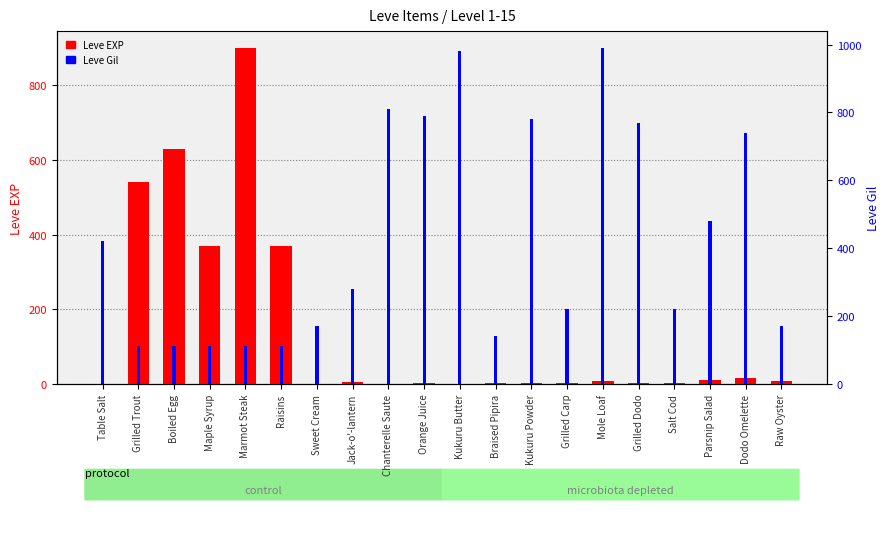

Reading right to left, what are all the values shown in this chart?

Leve EXP: 7	17	10	3	4	9	3	3	3	1	2	1	6	1	370	900	370	630	540	1
Leve Gil: 170	740	480	220	770	990	220	780	140	980	790	810	280	170	112	113	112	112	112	420